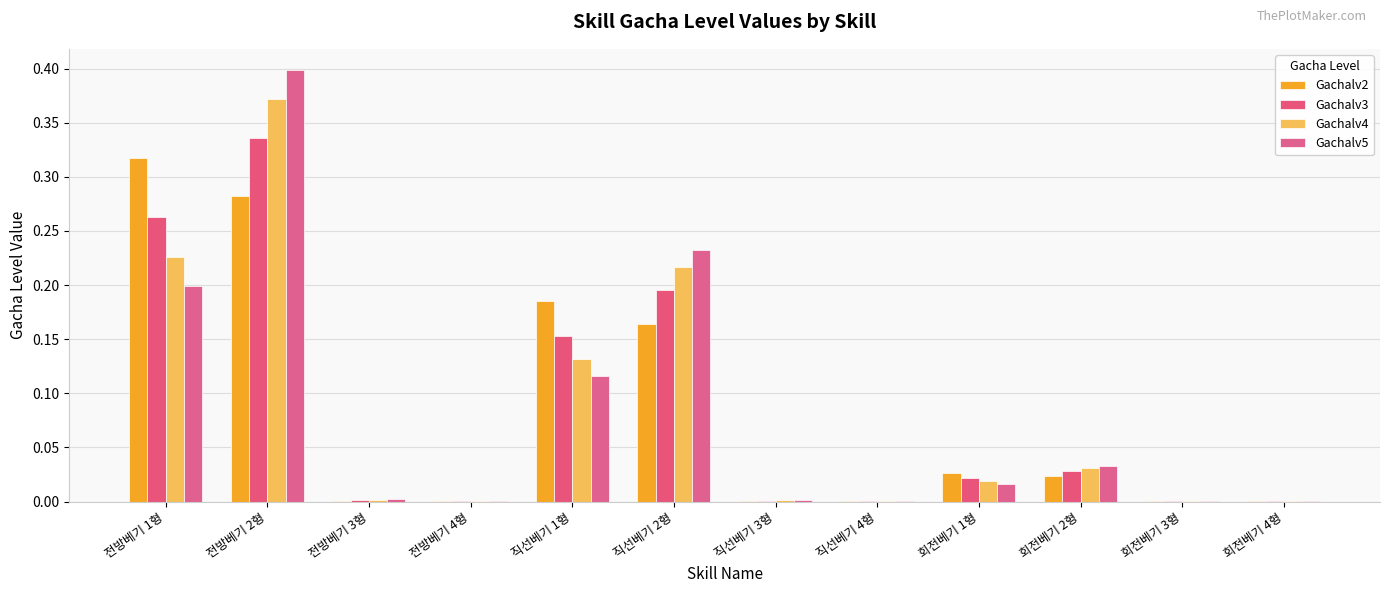

The Gachalv4 series shows 0.0 at 전방베기 3형. True or false?

False